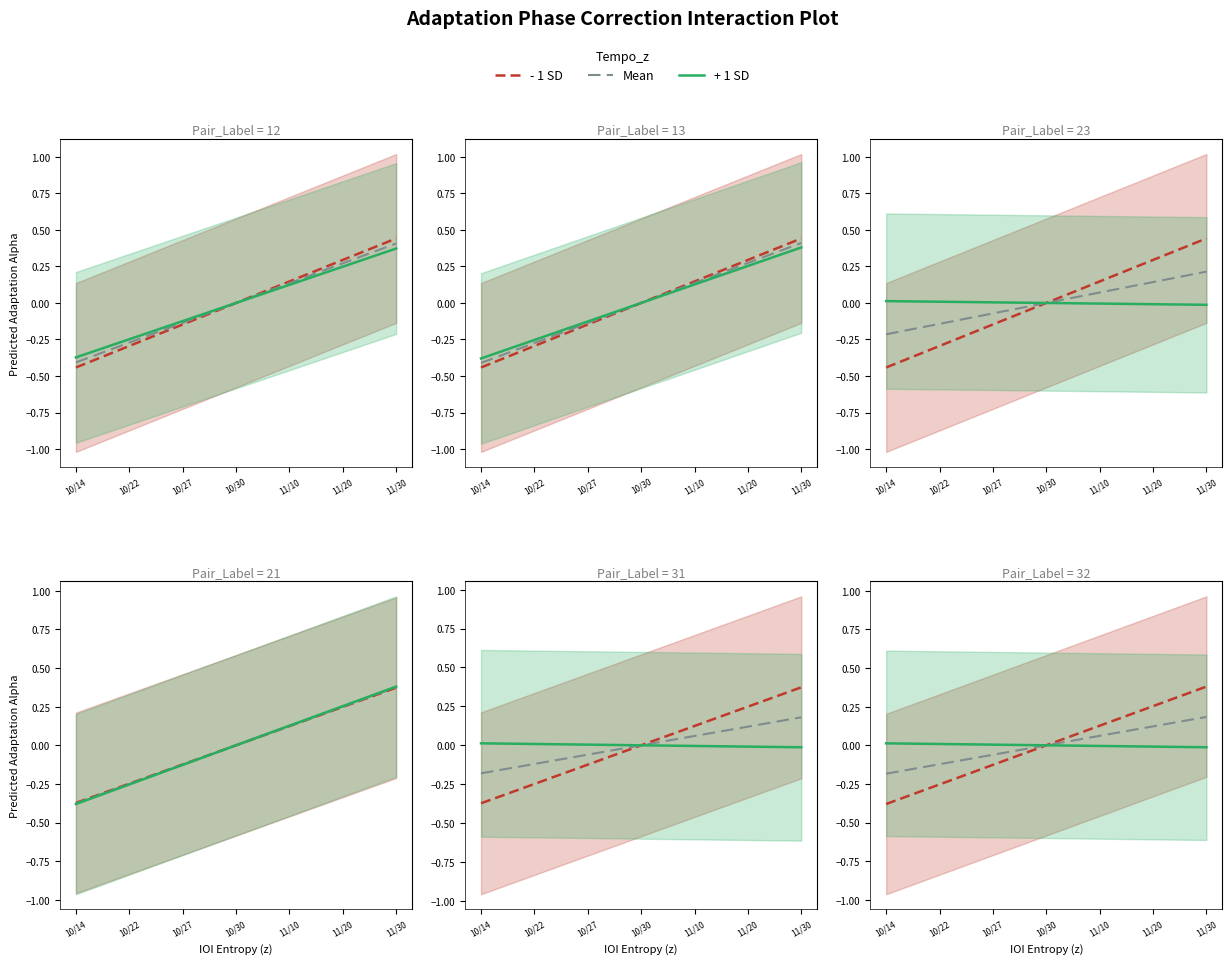

How many intersections are there between + 1 SD and Mean?

1